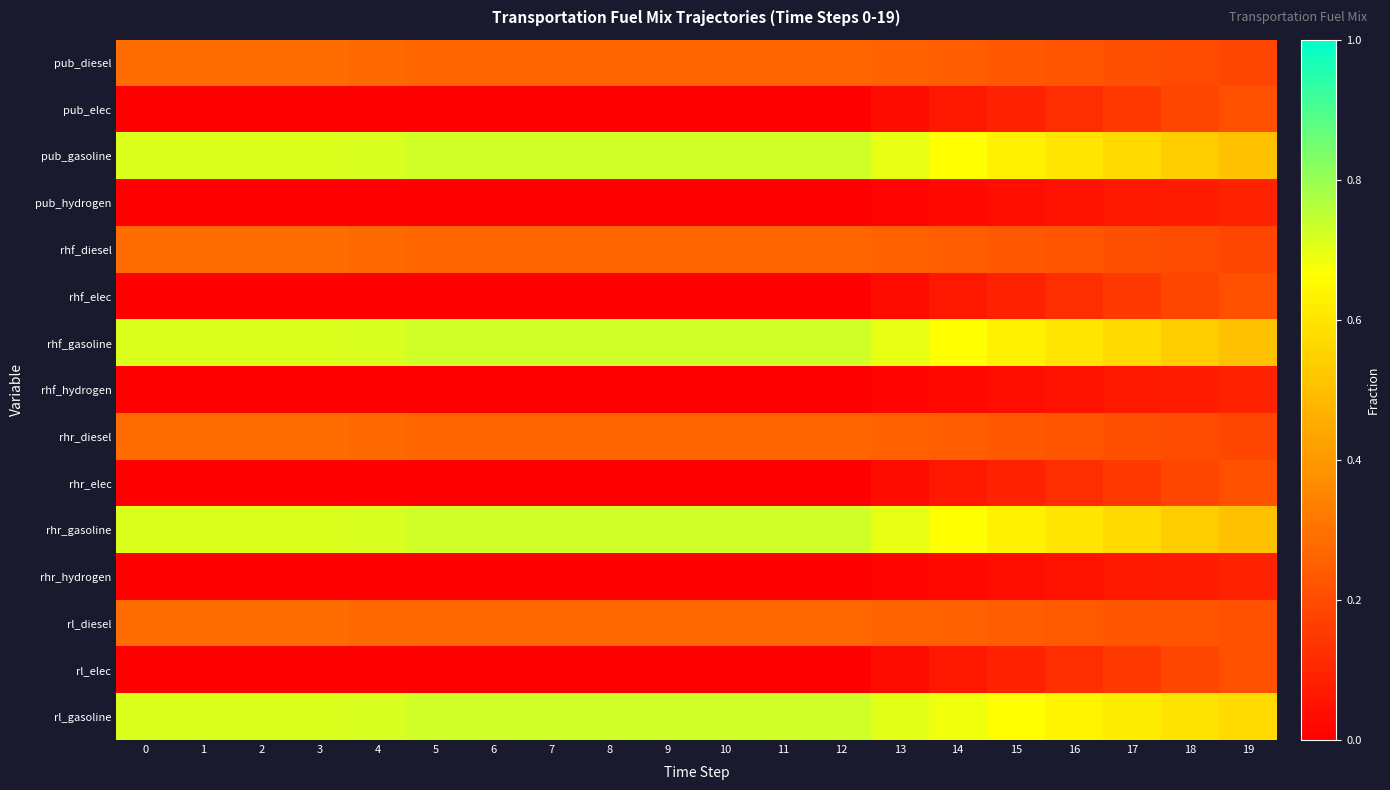

How many data points does each series have?

20